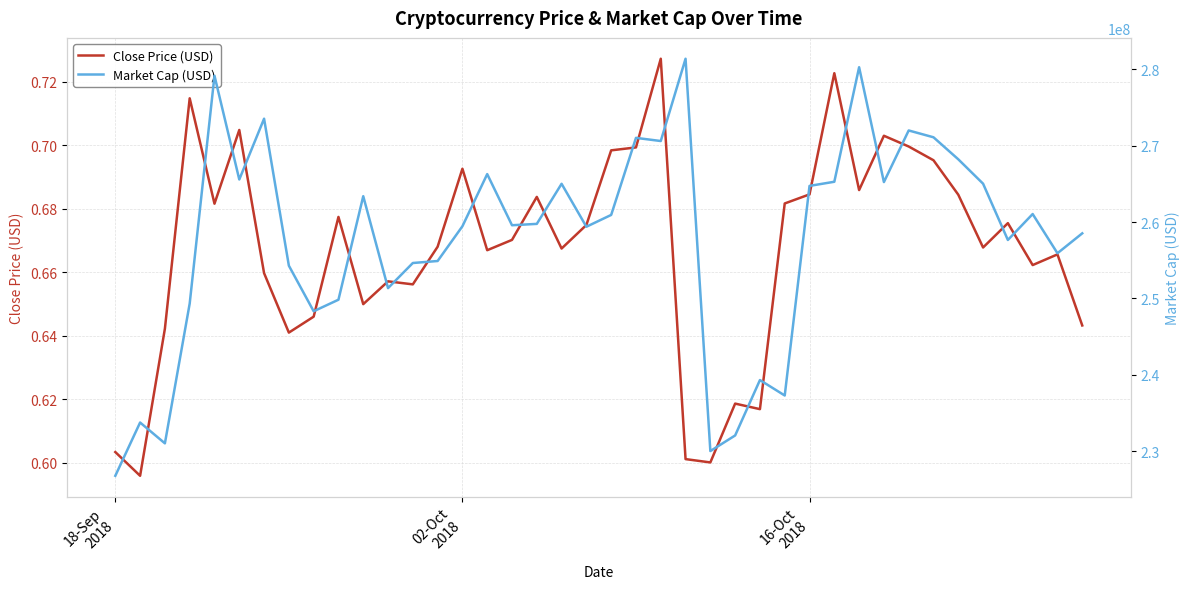

Does the chart display data point markers on the line(s)?

No